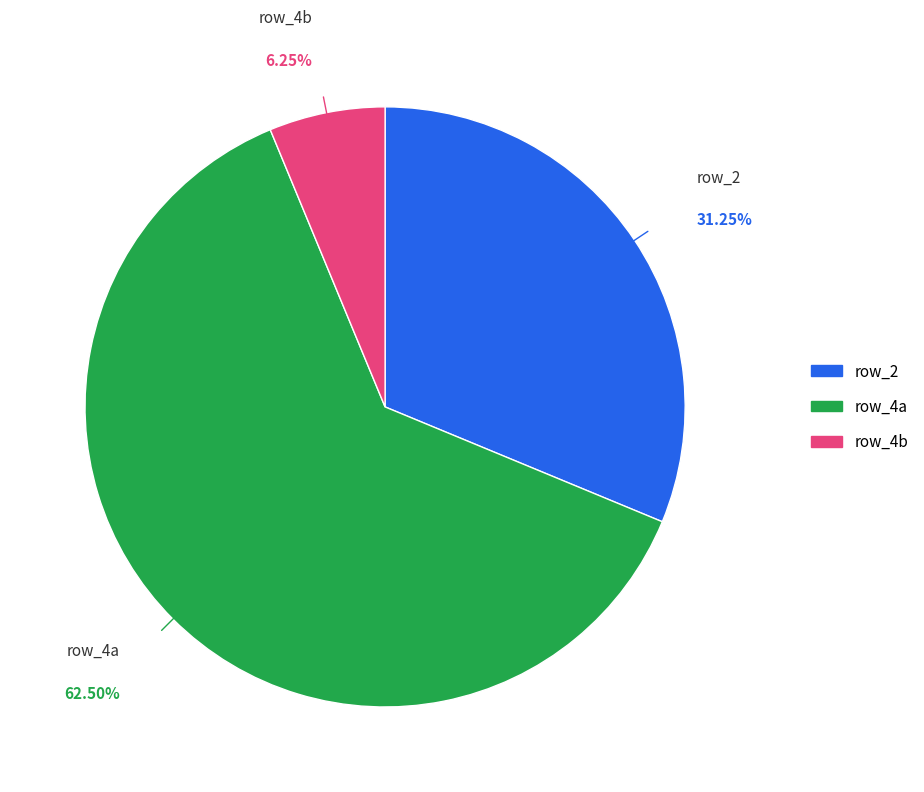

Approximately how many times larger is the value at row_2 compared to row_4b?

5.0